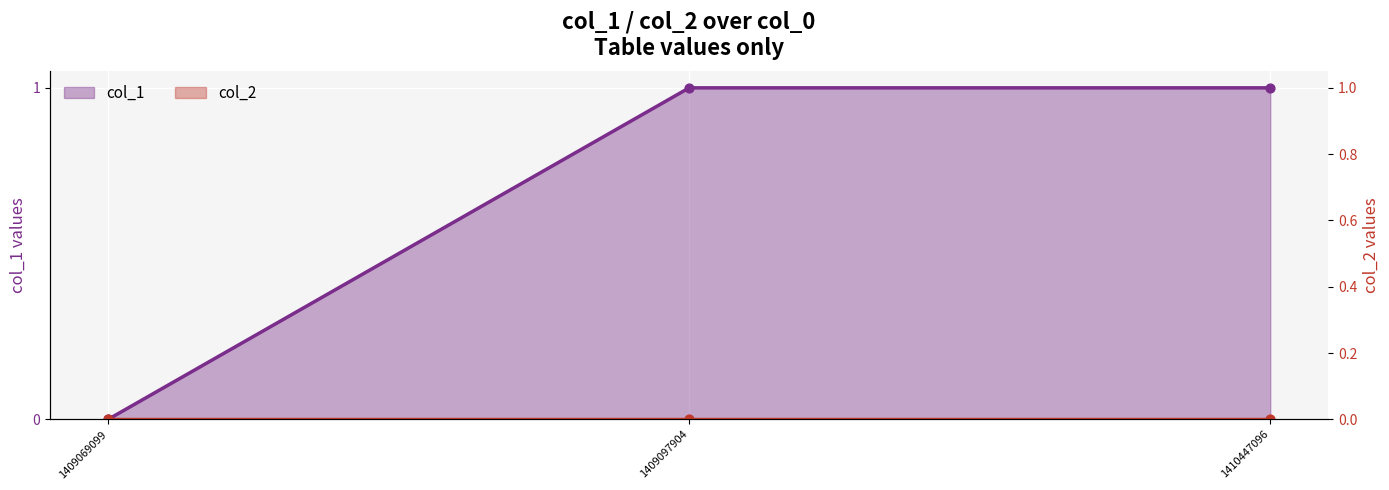

Which has a higher value, 1409069099 or 1409097904?

1409097904